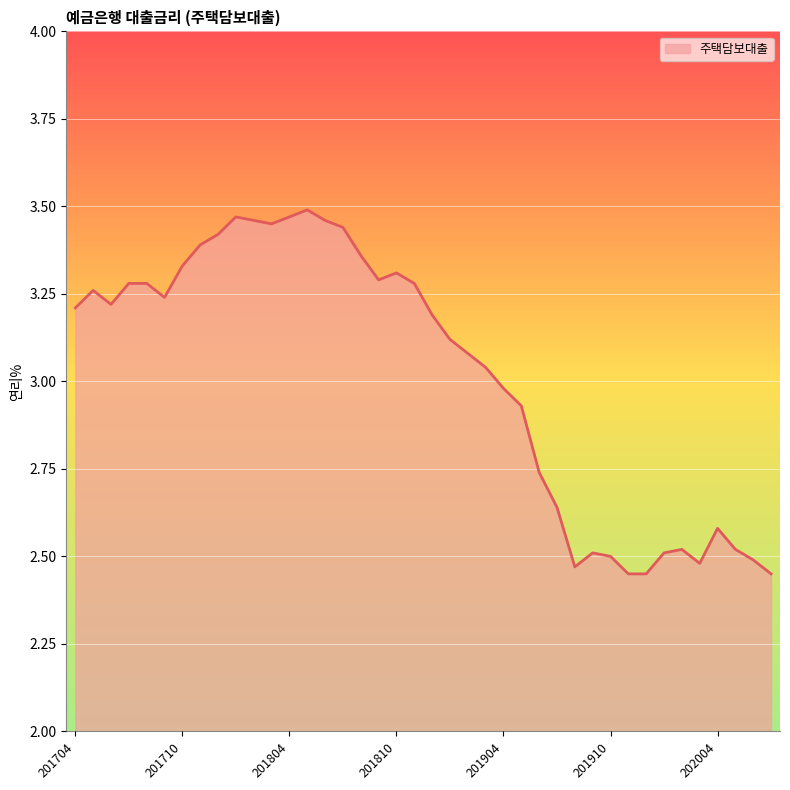

List the labels in order of value, largest first.

201805, 201801, 201804, 201802, 201806, 201803, 201807, 201712, 201711, 201808, 201710, 201810, 201809, 201707, 201708, 201811, 201705, 201709, 201706, 201704, 201812, 201901, 201902, 201903, 201904, 201905, 201906, 201907, 202004, 202002, 202005, 201909, 202001, 201910, 202006, 202003, 201908, 201911, 201912, 202007